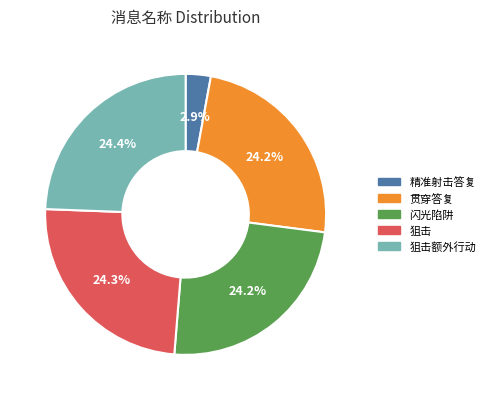

Is 闪光陷阱 the majority of the pie?

No